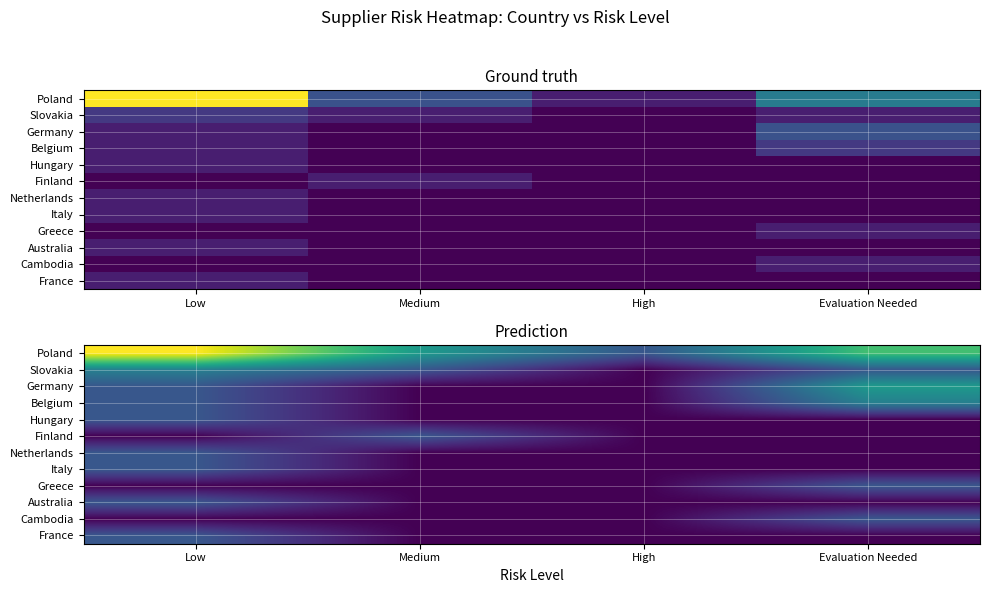

At which label is Australia closest to 0?

Medium